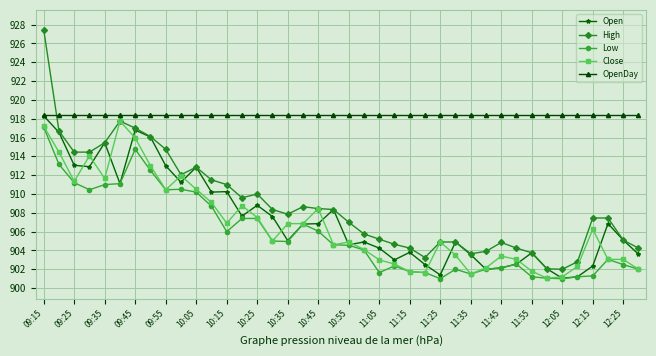

What is the maximum value shown in the chart?

927.5